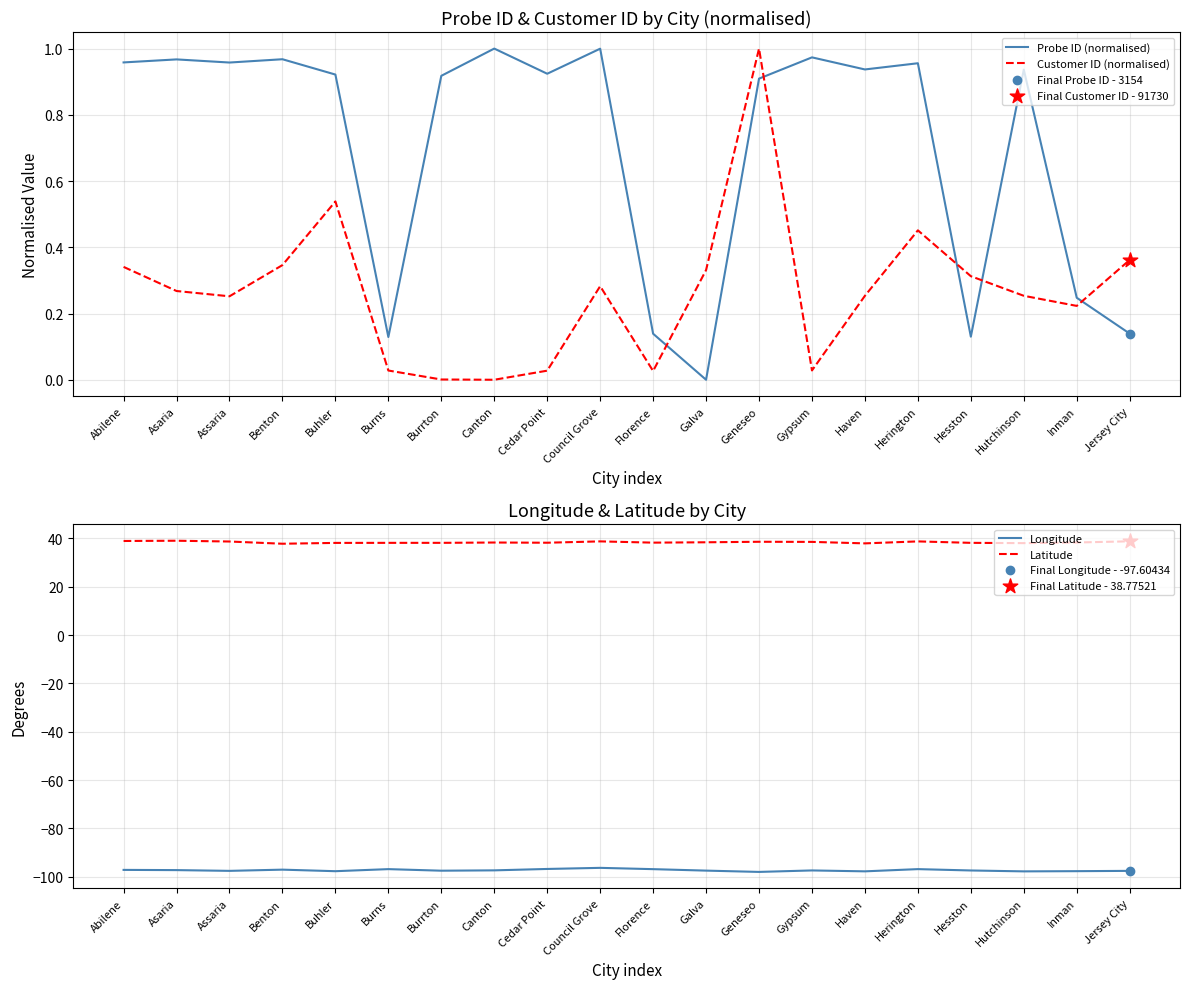

Which series has the largest total across all categories?

Latitude